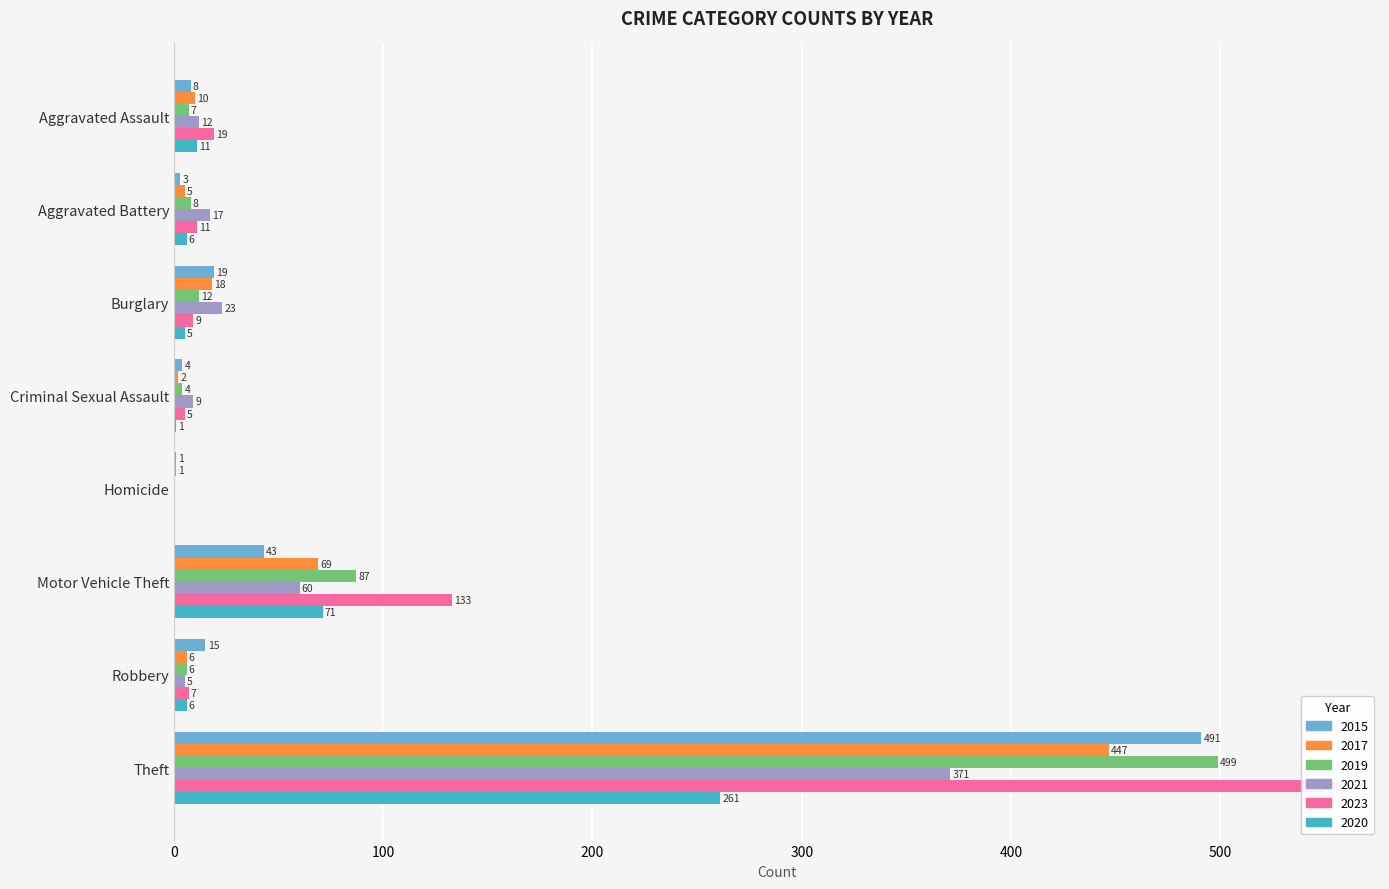

What is the value of the 2020 bar at the 3rd from the left?

5